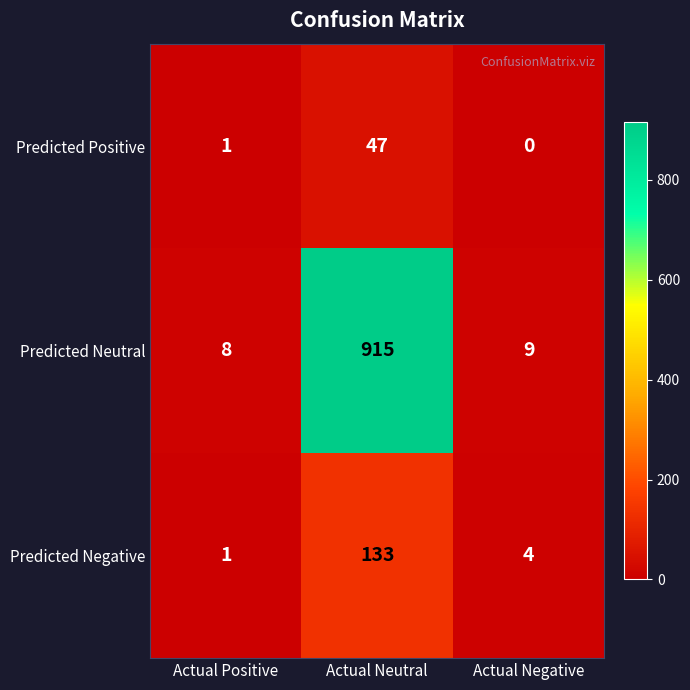

How many categories are shown in the chart?

3